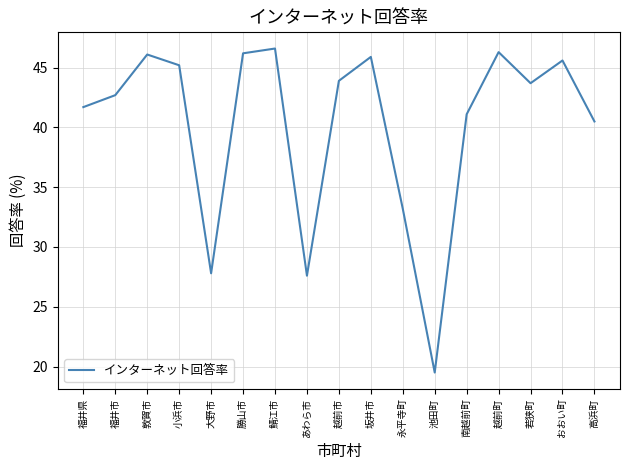

True or false: the data shows 33.7 at 池田町.

False